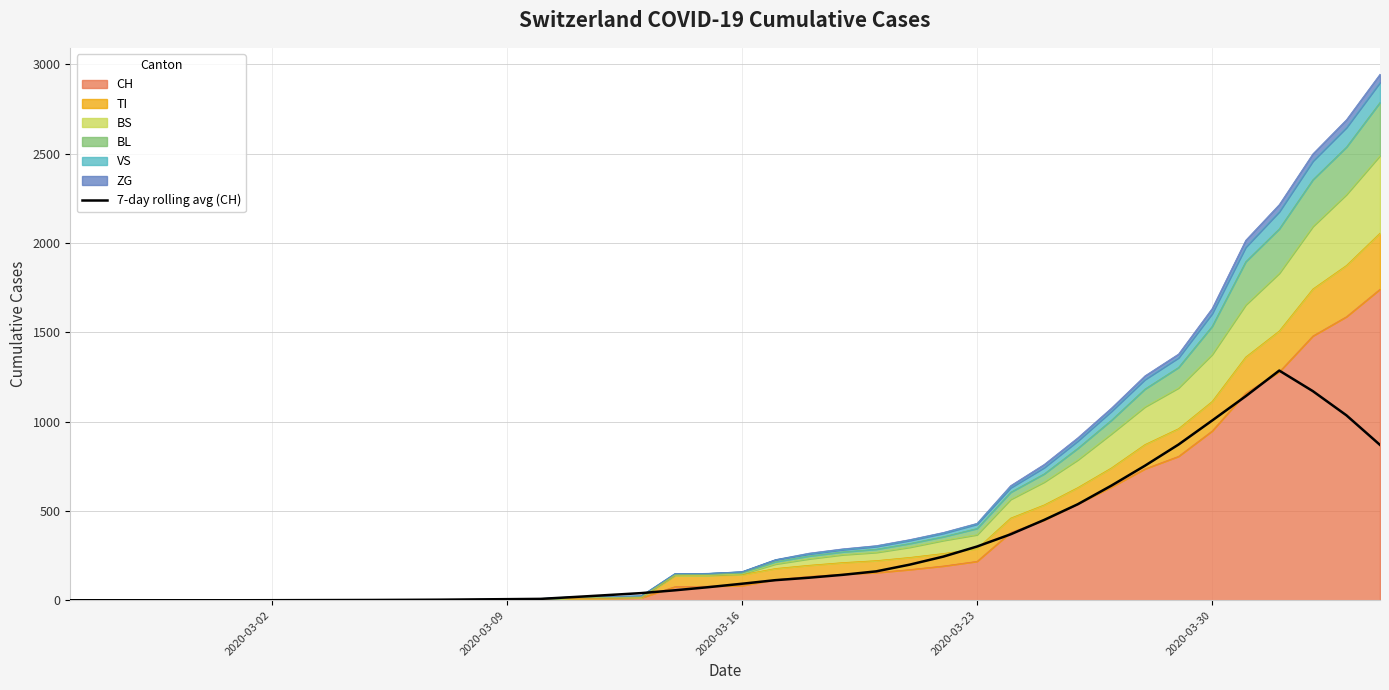

The chart shows a value of 0.3 at 8. True or false?

False